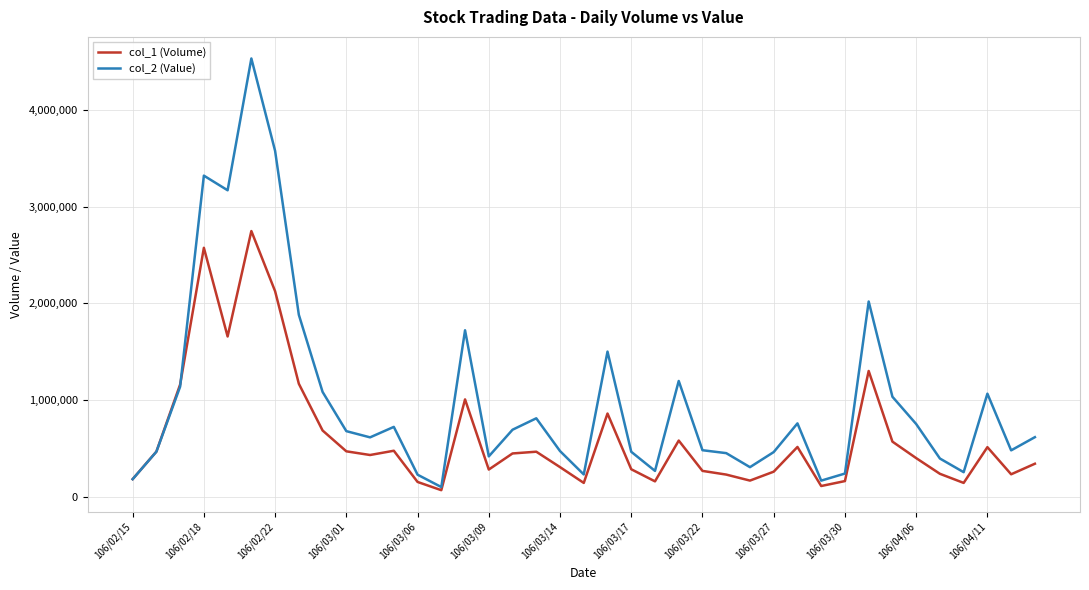

Which series has the largest total across all categories?

col_2 (Value)